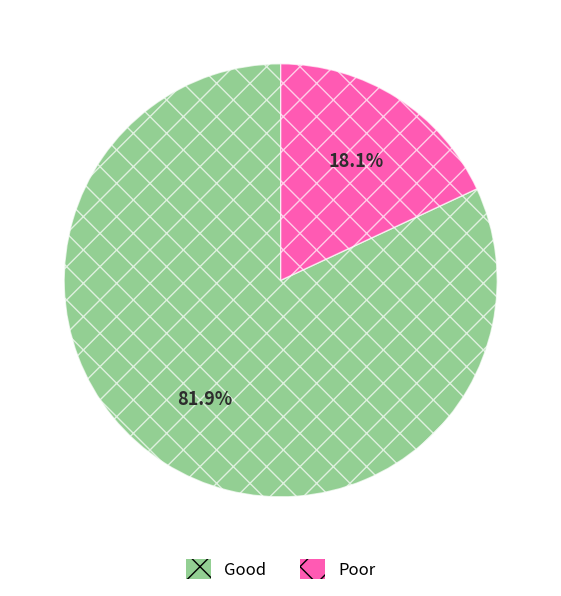

Which slice represents more than half of the pie?

Good